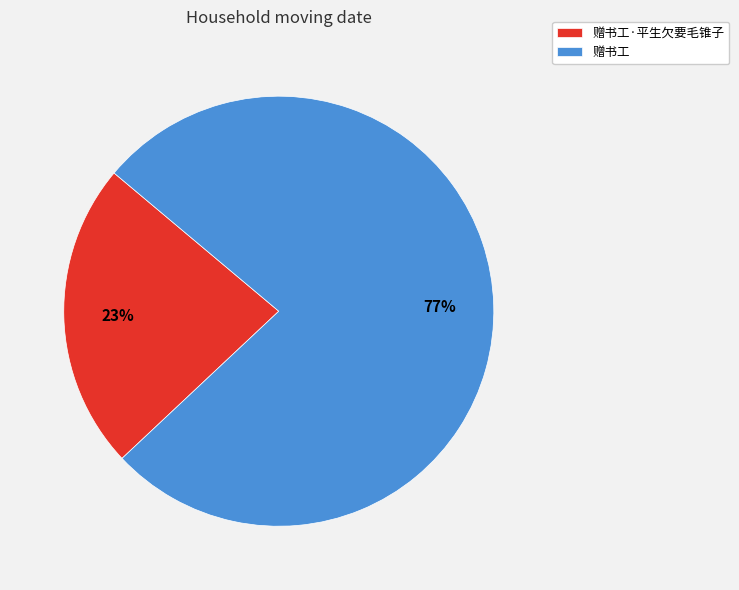

To the nearest percent, what is the difference between the 赠书工 and 赠书工·平生欠要毛锥子 slice percentages?

54%